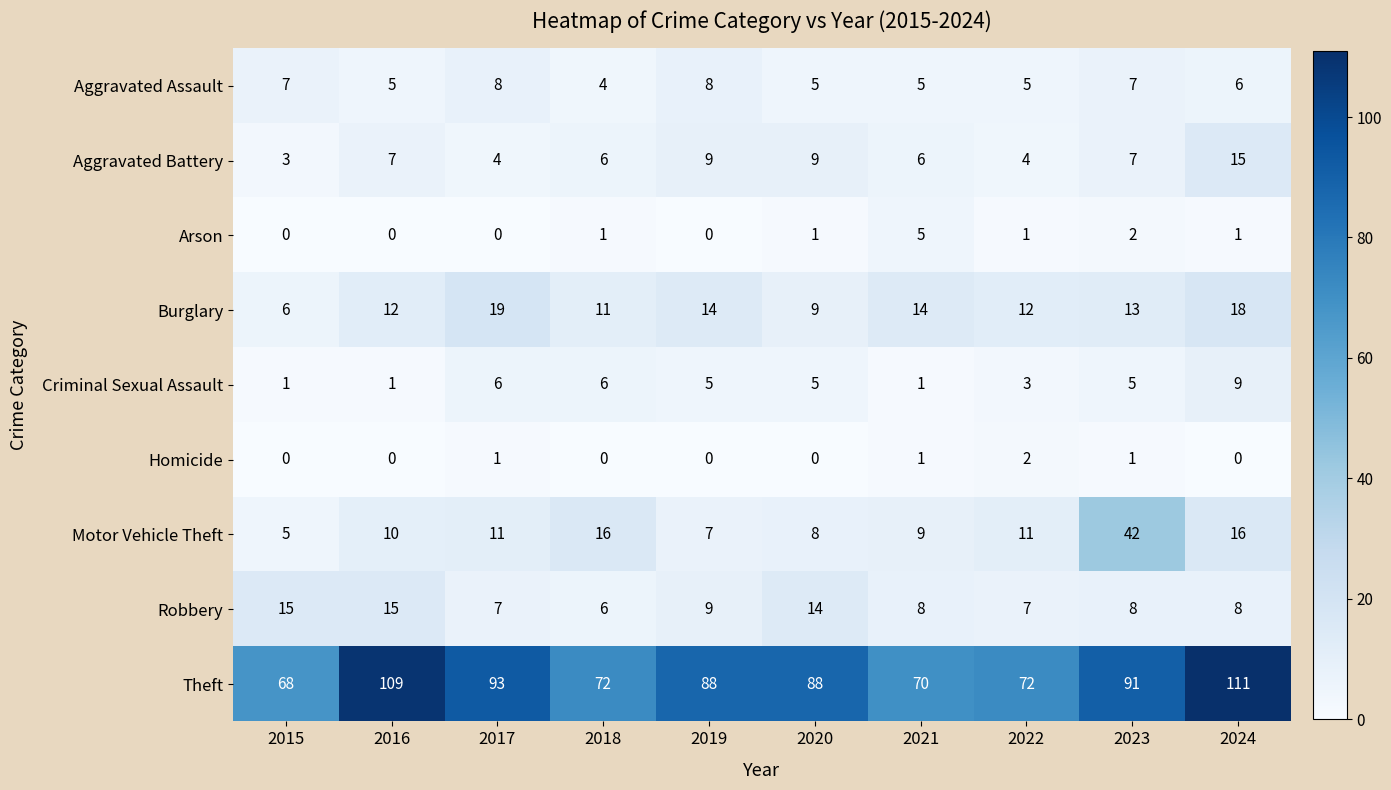

What is the average value of the Motor Vehicle Theft series?

14